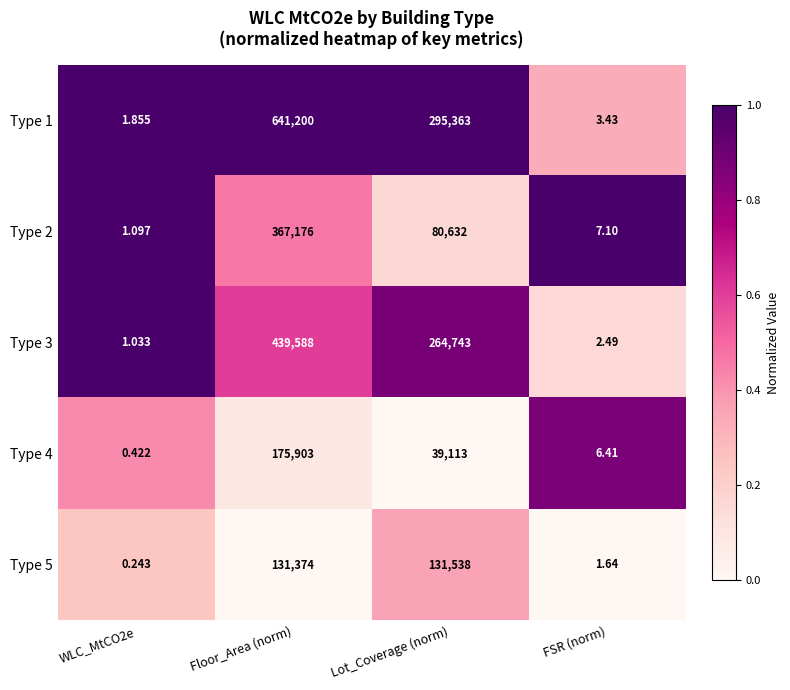

Where is Type 2 nearest to the value 183588?

Lot_Coverage (norm)